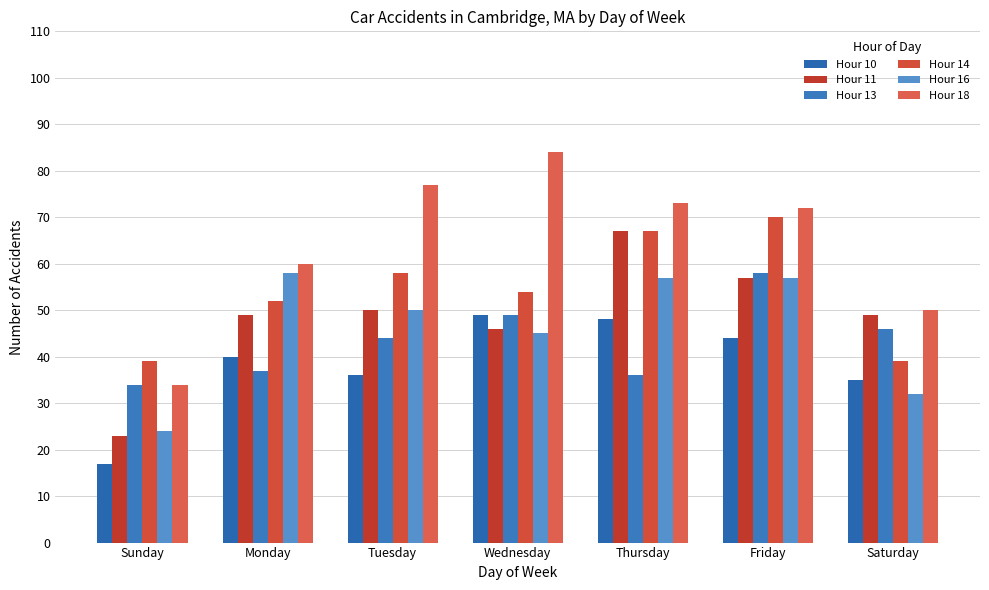

Does the chart contain stacked bars?

No